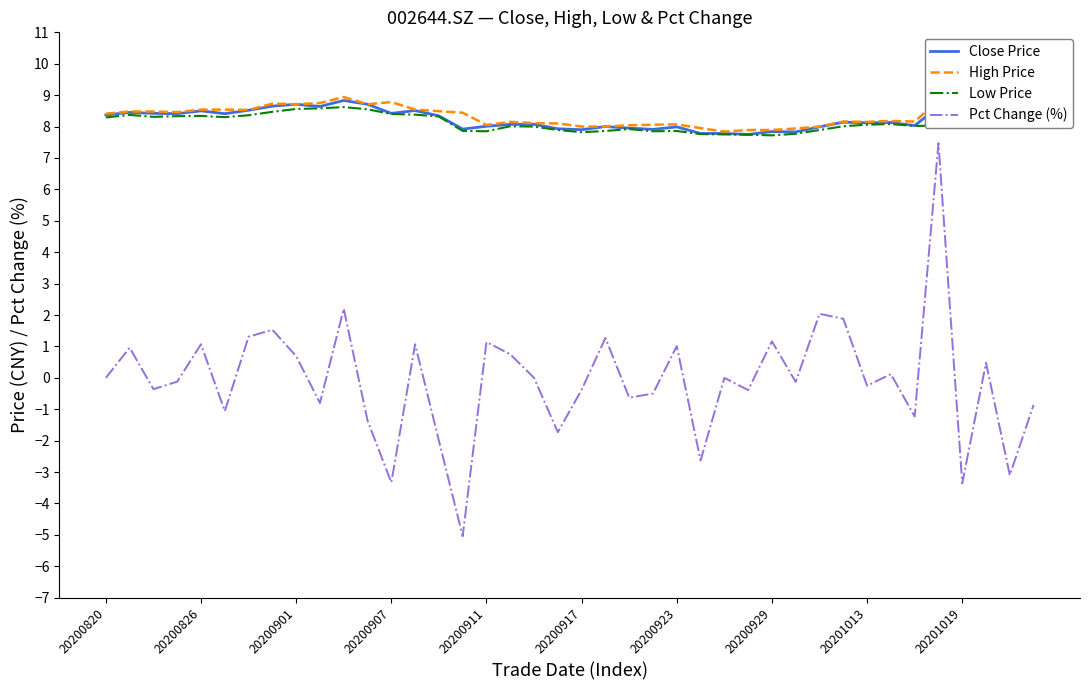

True or false: High Price and Pct Change (%) intersect in this chart.

False